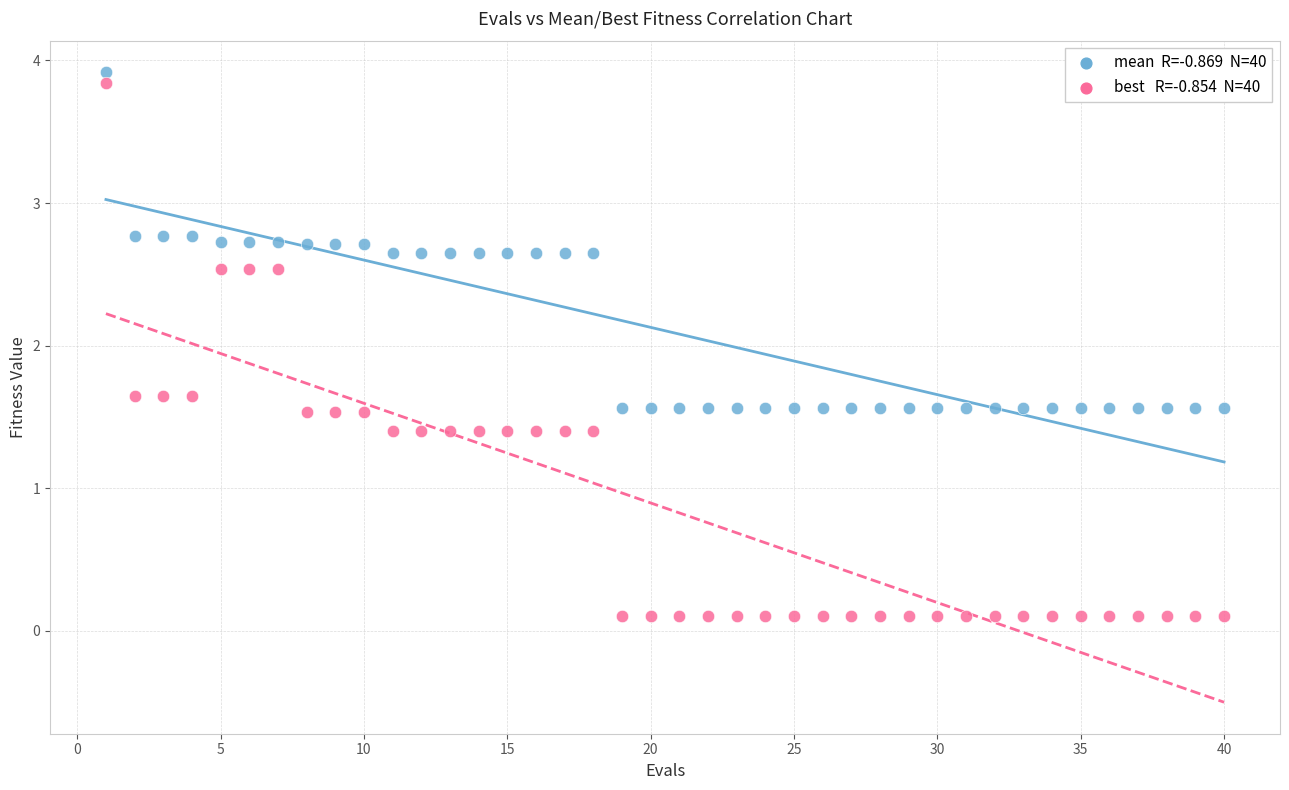

Across all data points, what is the range of X values (max minus min)?

39.0